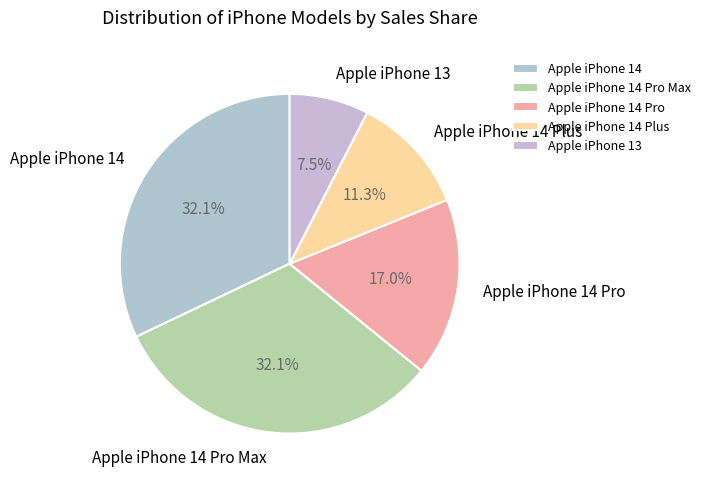

Combined, what portion of the pie is Apple iPhone 14 and Apple iPhone 13?

39.6%